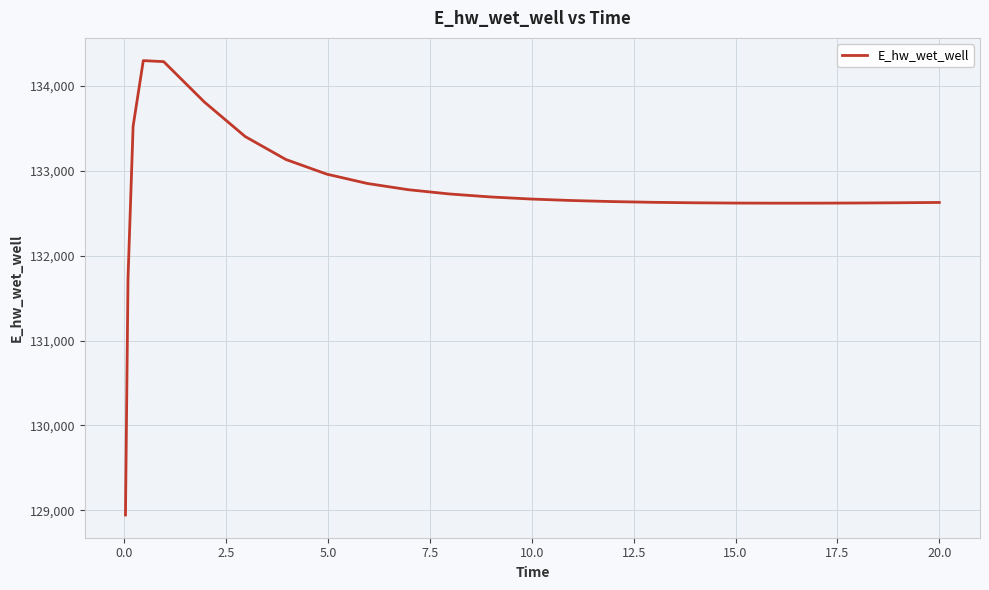

What is the maximum value shown in the chart?

134294.8